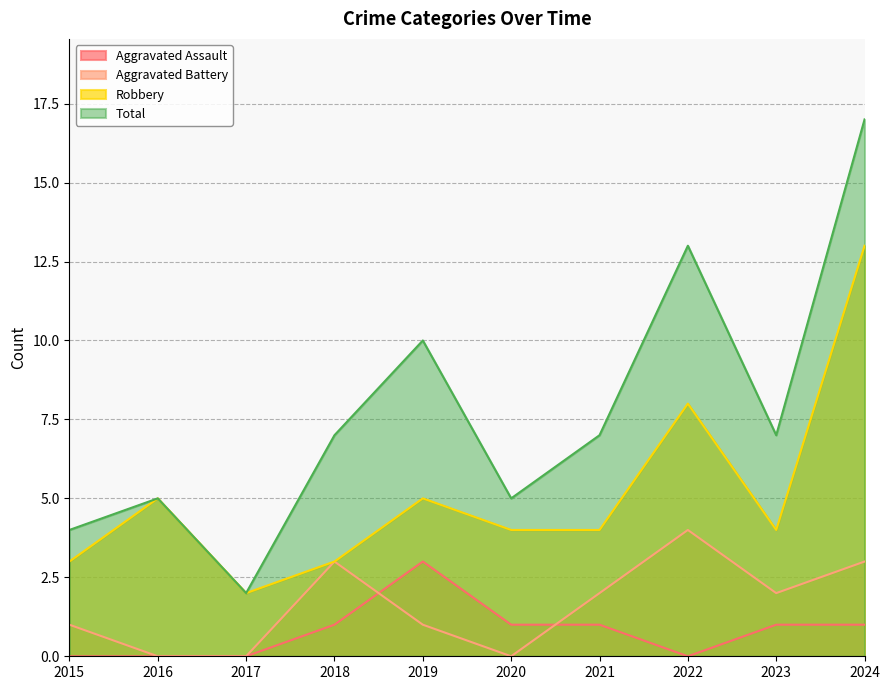

What are all the series names shown in the legend?

Aggravated Assault, Aggravated Battery, Robbery, Total